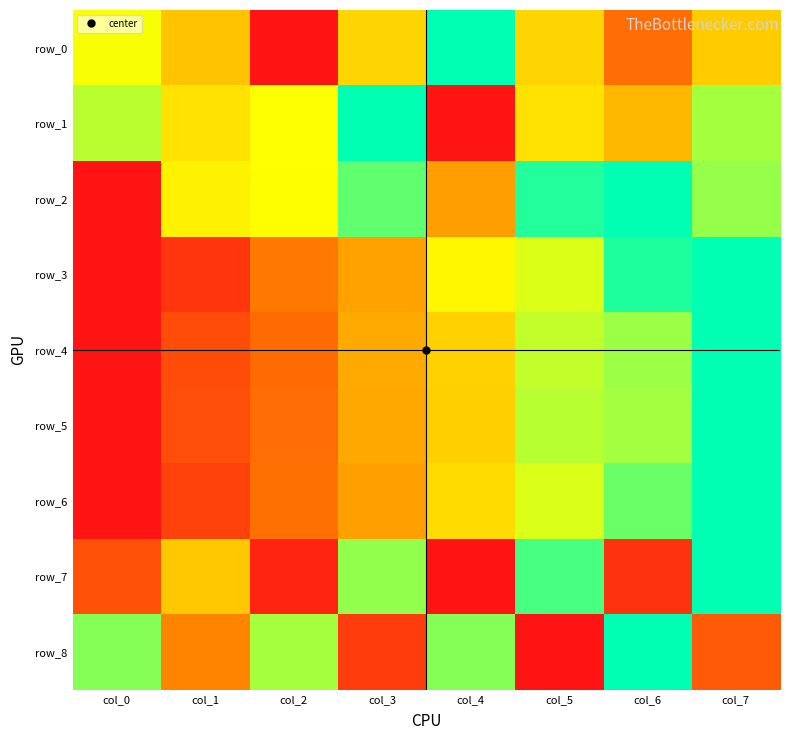

Is the value of row_4 at col_2 greater than the value of row_5 at col_7?

No